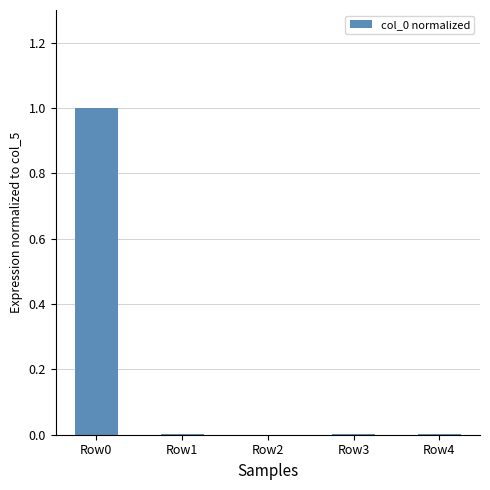

True or false: the data shows 0.4 at Row0.

False